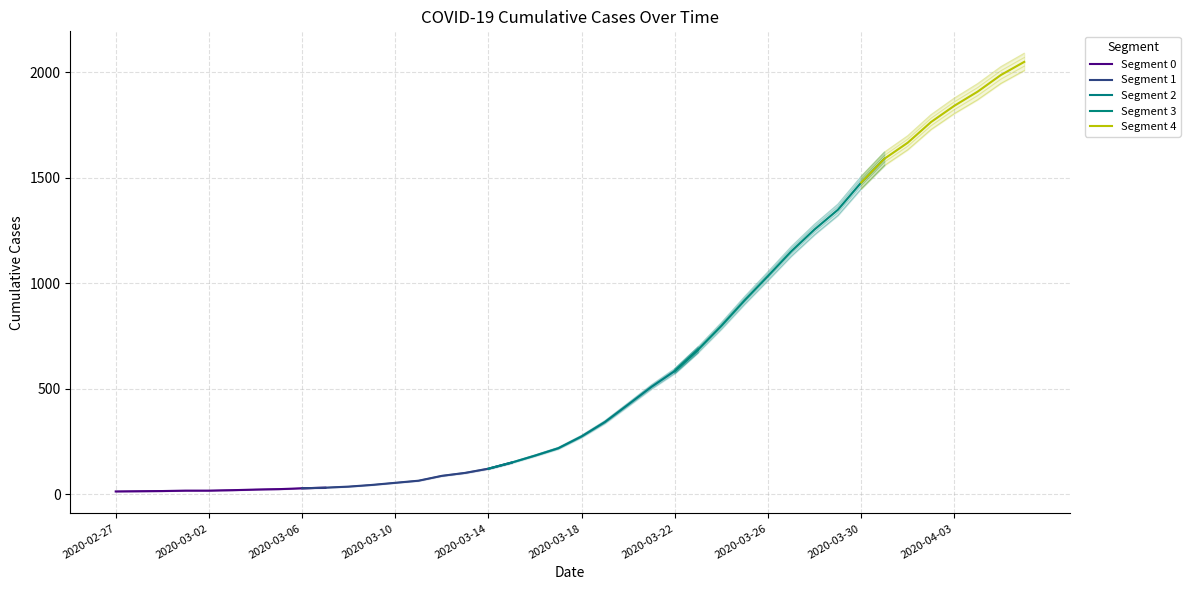

What is the maximum value shown in the chart?

2049